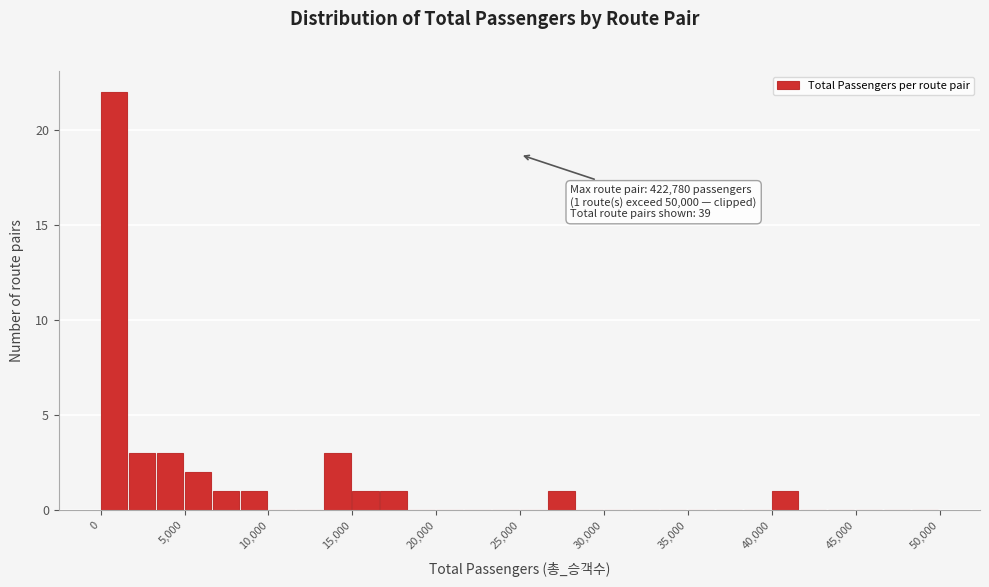

Read against the x-axis, roughly where is the centre of the tallest bar?

1000